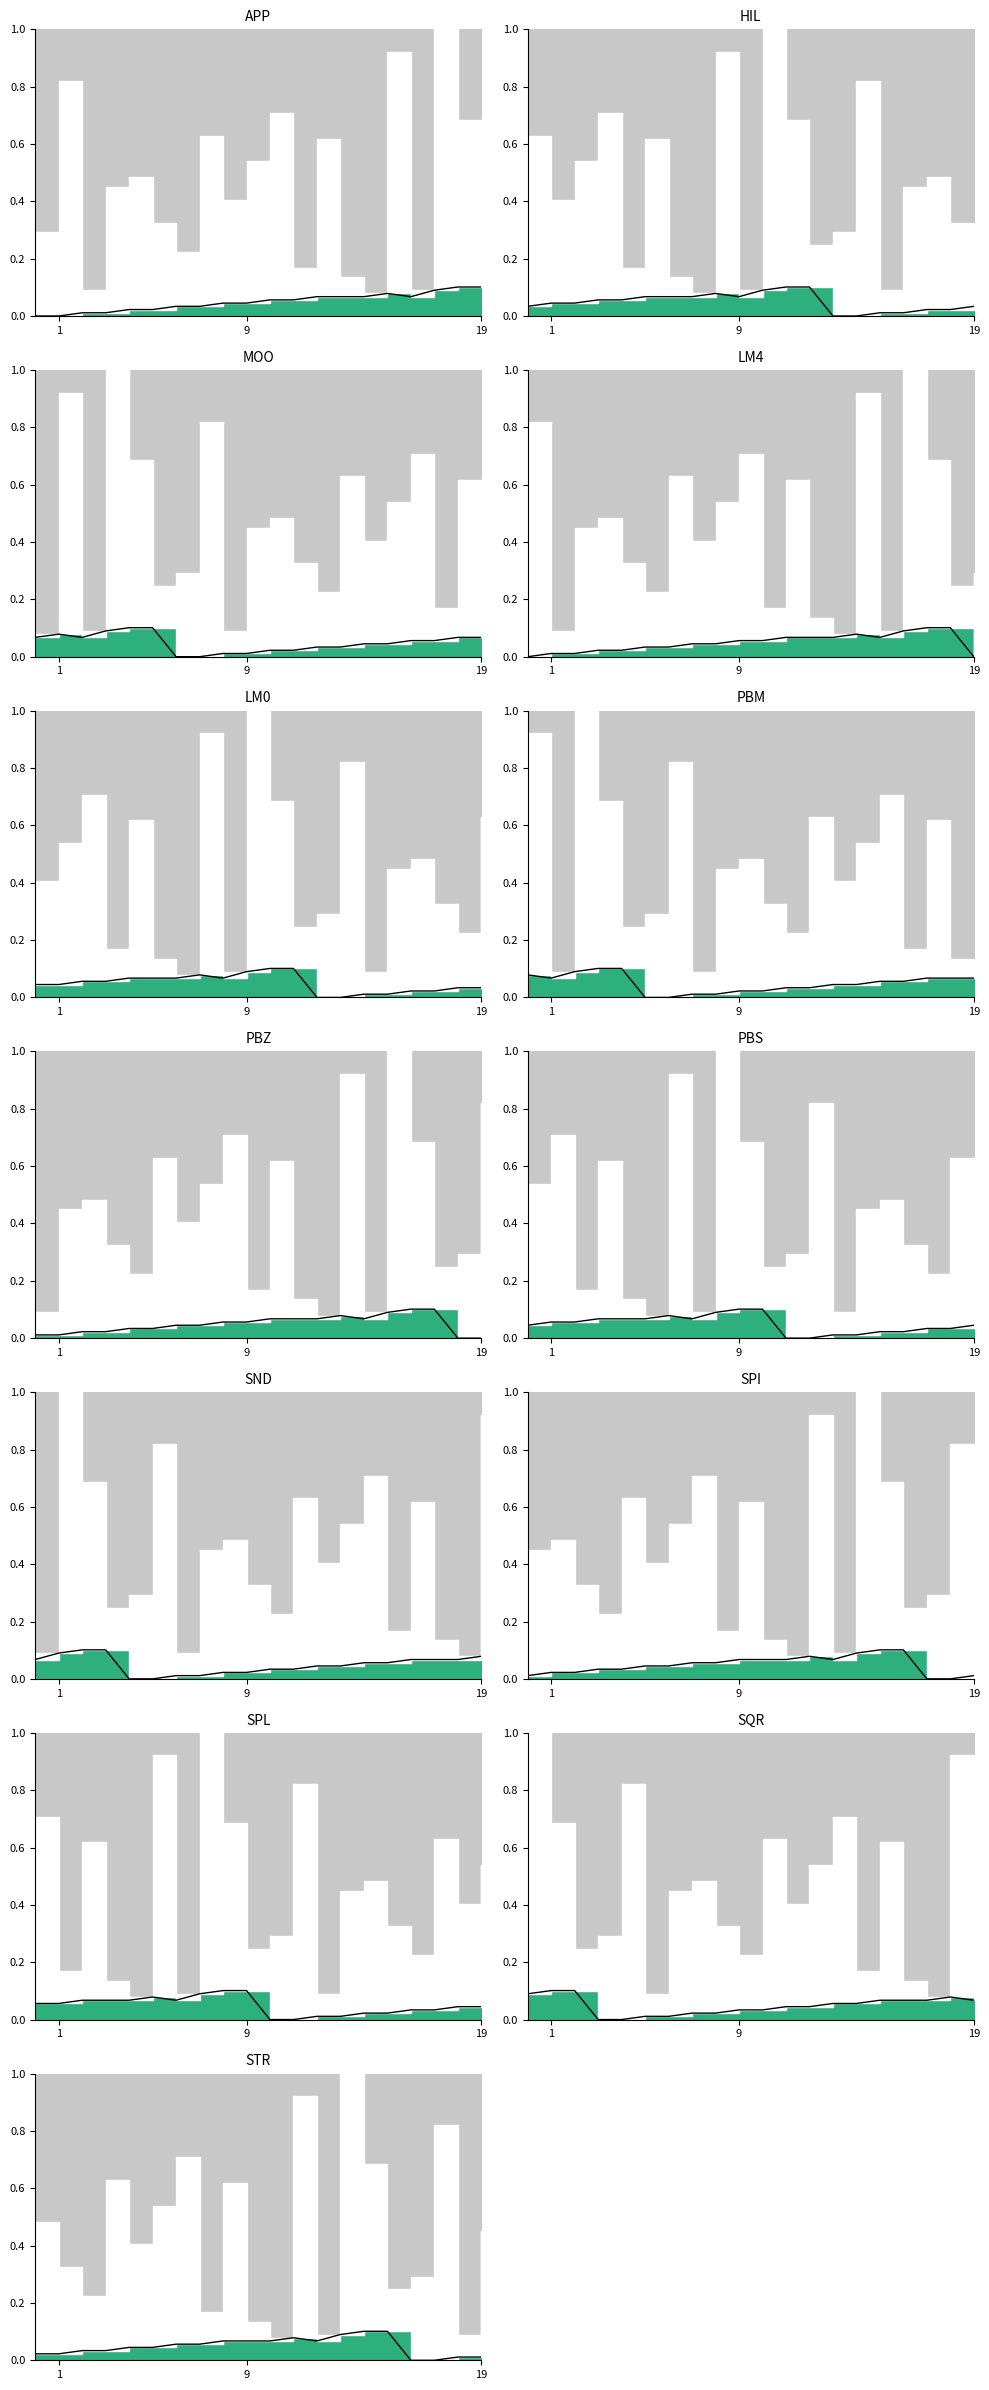

What is the change in value from 9 to 13?

+0.1